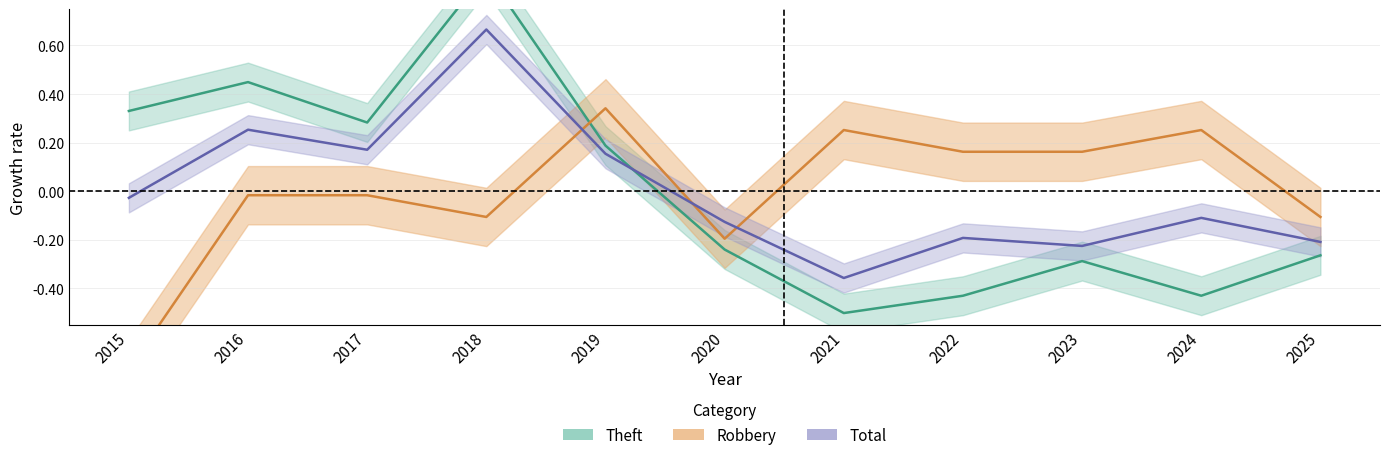

What is the value of the Theft point at the 4th from the left?

0.9